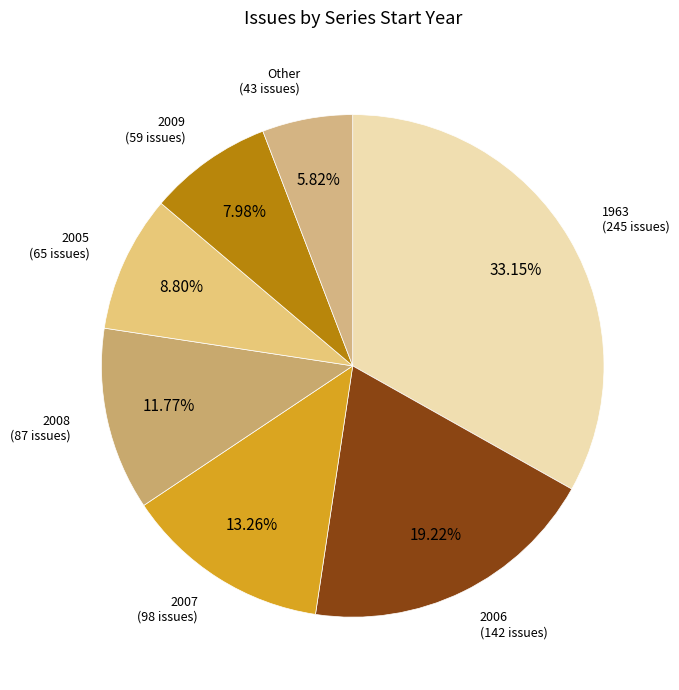

Count the number of slices in the pie.

7